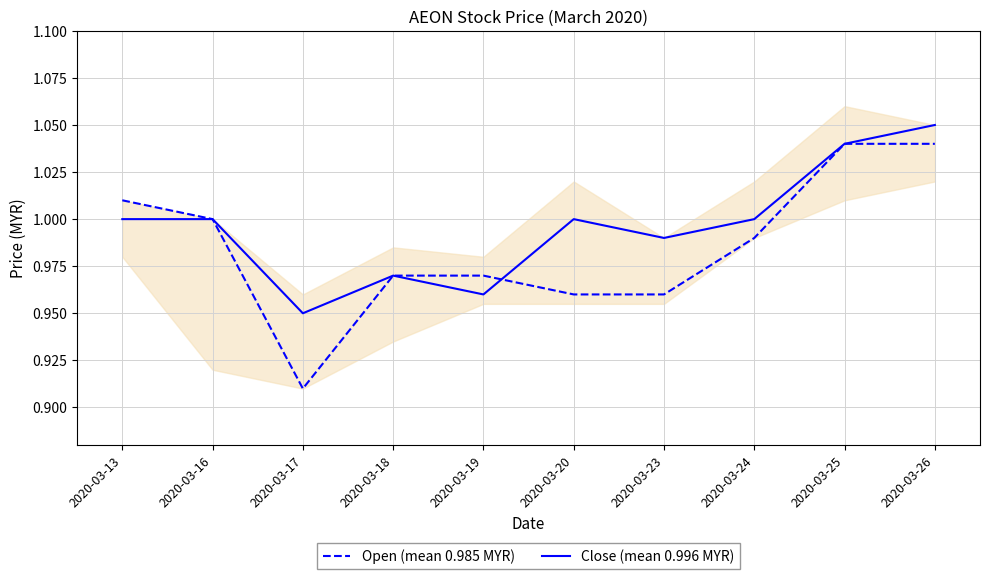

Which series ends up on top after the final intersection of Close (mean 0.996 MYR) and Open (mean 0.985 MYR)?

Close (mean 0.996 MYR)